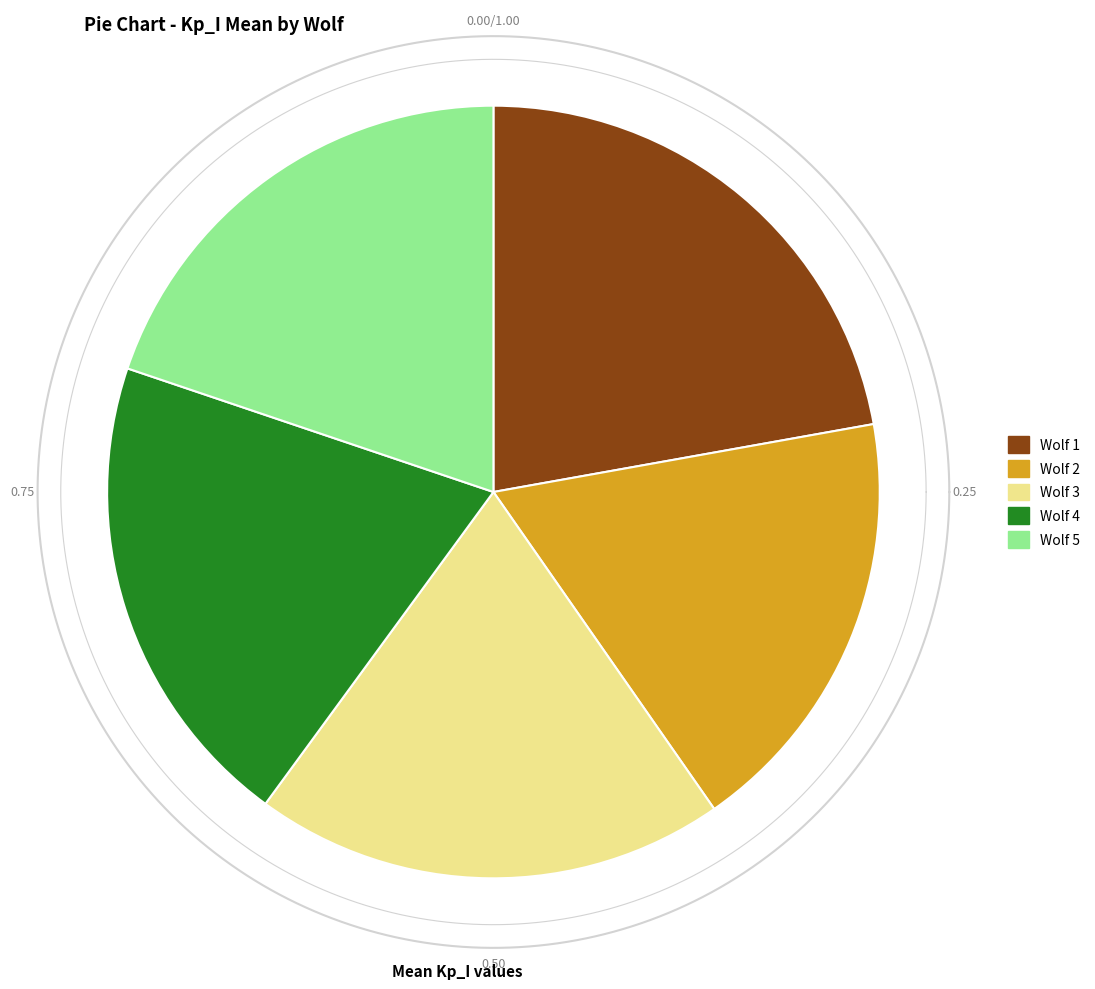

What is the largest slice in the pie chart?

Wolf 1